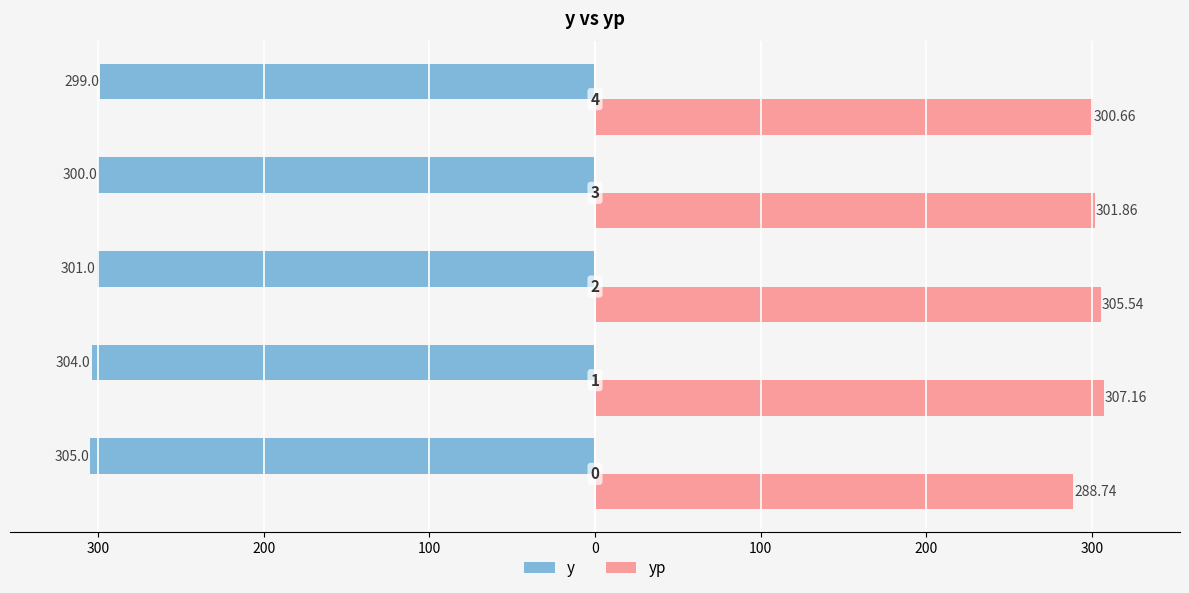

What are all the series names shown in the legend?

y, yp